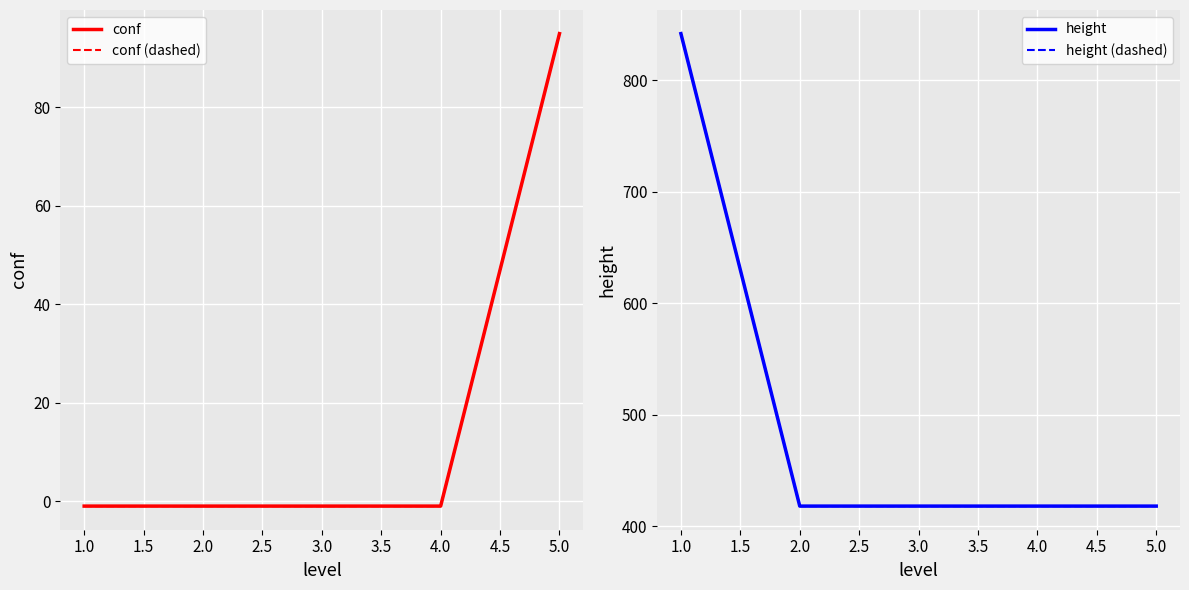

Reading left to right, what are all the values shown in this chart?

conf: -1	-1	-1	-1	95
conf (dashed): -1	-1	-1	-1	95
height: 842	418	418	418	418
height (dashed): 842	418	418	418	418